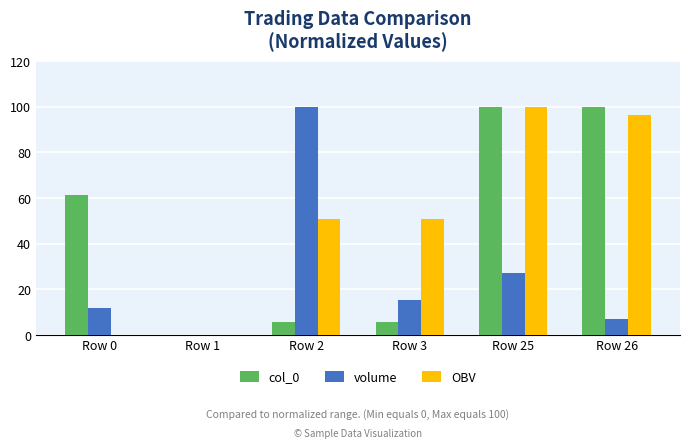

What is the total value across all series at Row 3?

71.7